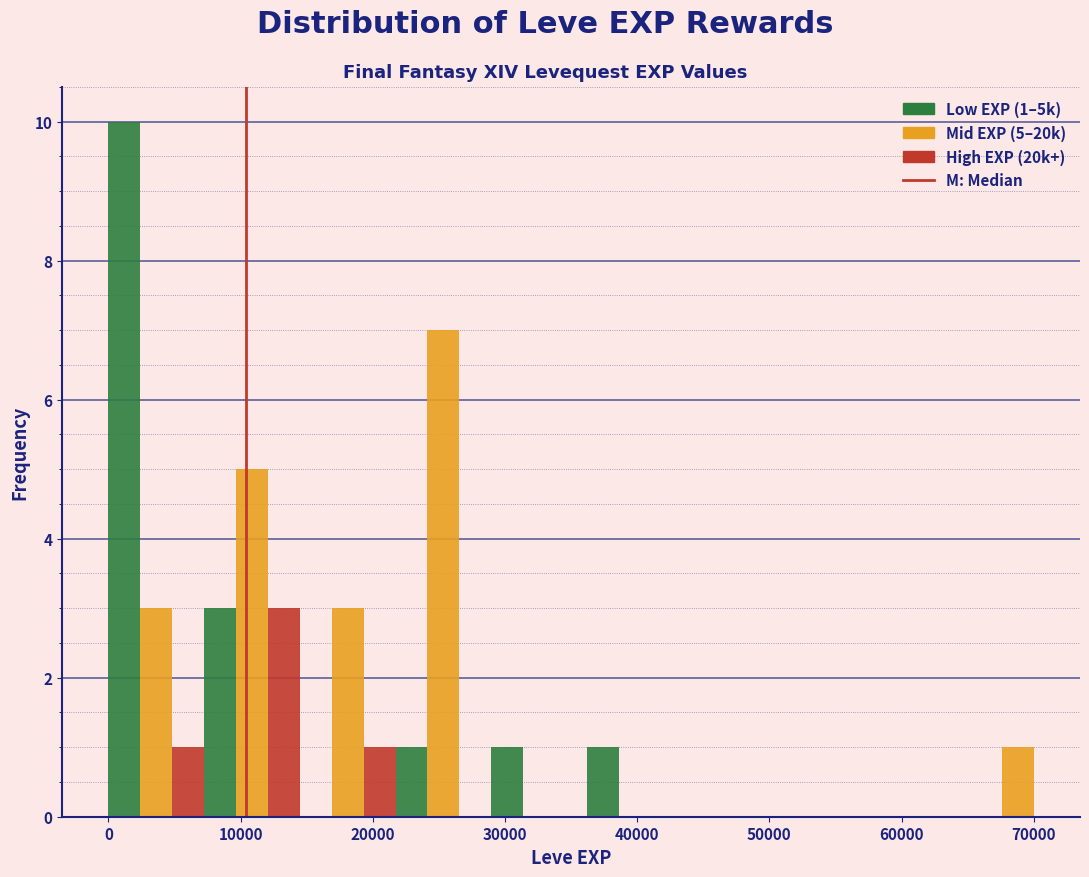

Around what value on the x-axis is the tallest bar? Give the approximate position of its centre, as read against the axis.

1000